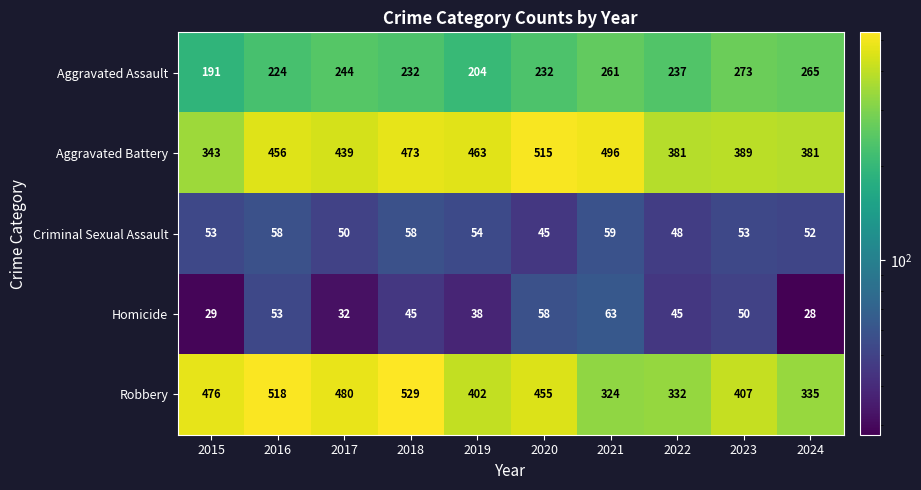

At which category is the sum across all series the highest?

2018